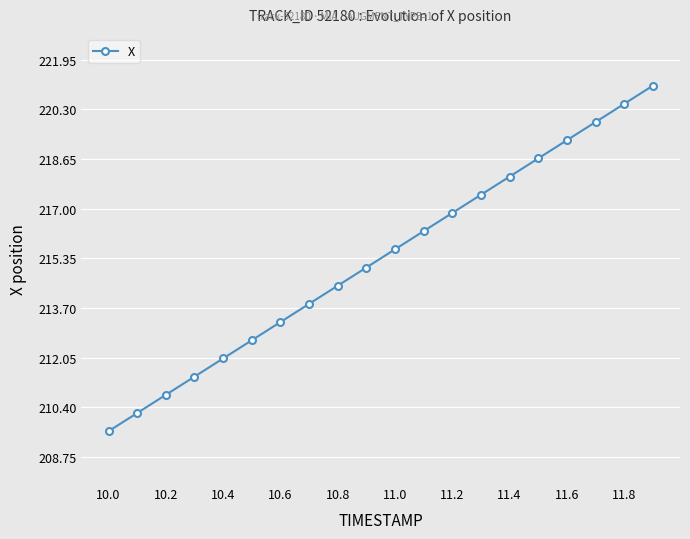

Reading left to right, list all the values displayed in this chart.

209.6	210.2	210.8	211.4	212.0	212.6	213.2	213.8	214.4	215.1	215.7	216.3	216.9	217.5	218.1	218.7	219.3	219.9	220.5	221.1